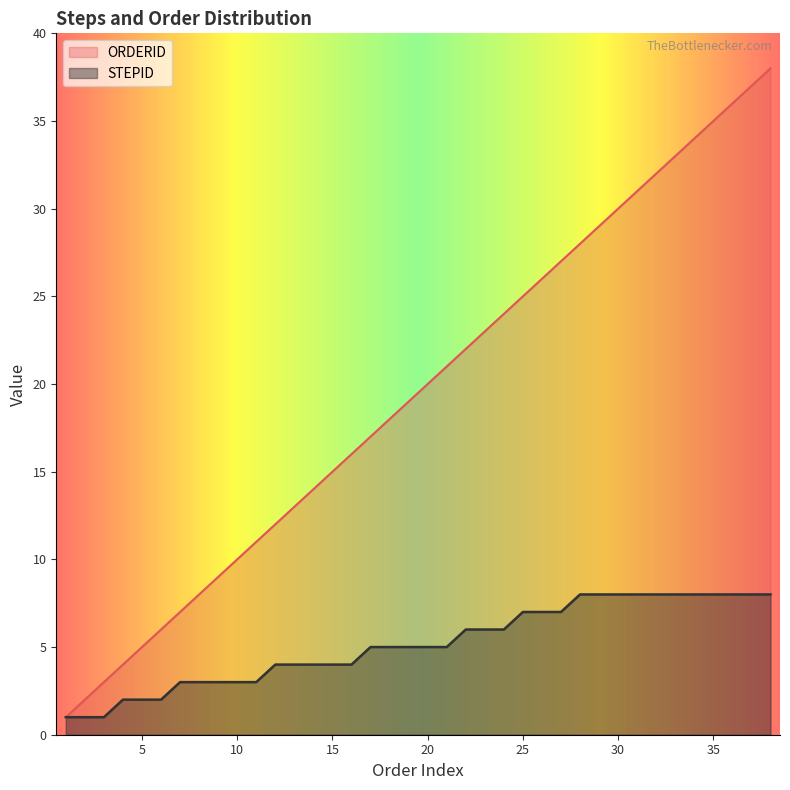

True or false: ORDERID and STEPID cross at least once.

False